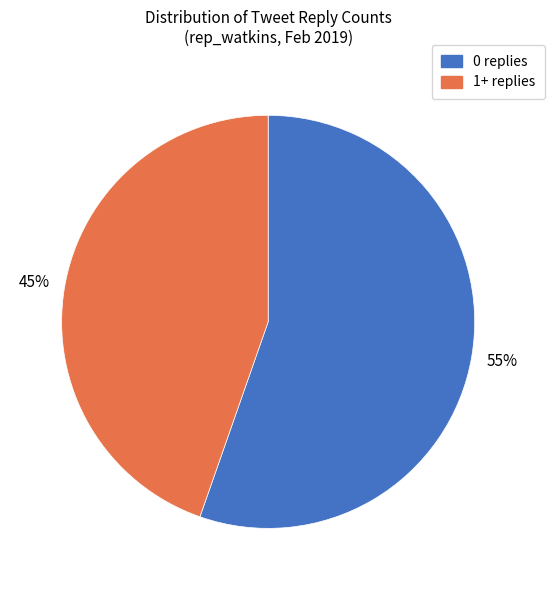

To the nearest percent, what is the average slice percentage?

50%